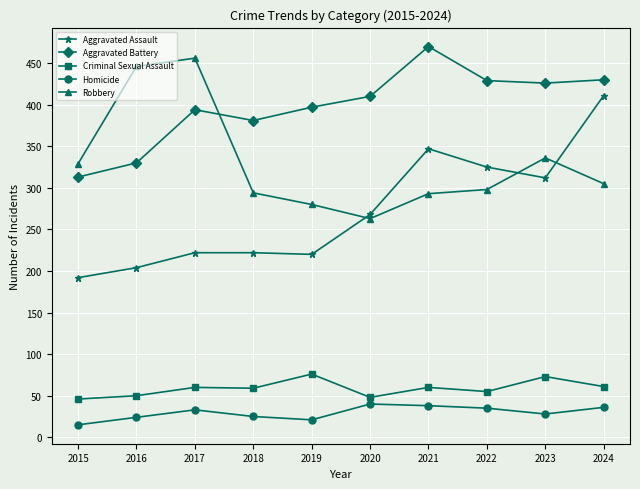

What is the difference between the maximum and minimum values in the Criminal Sexual Assault series?

30